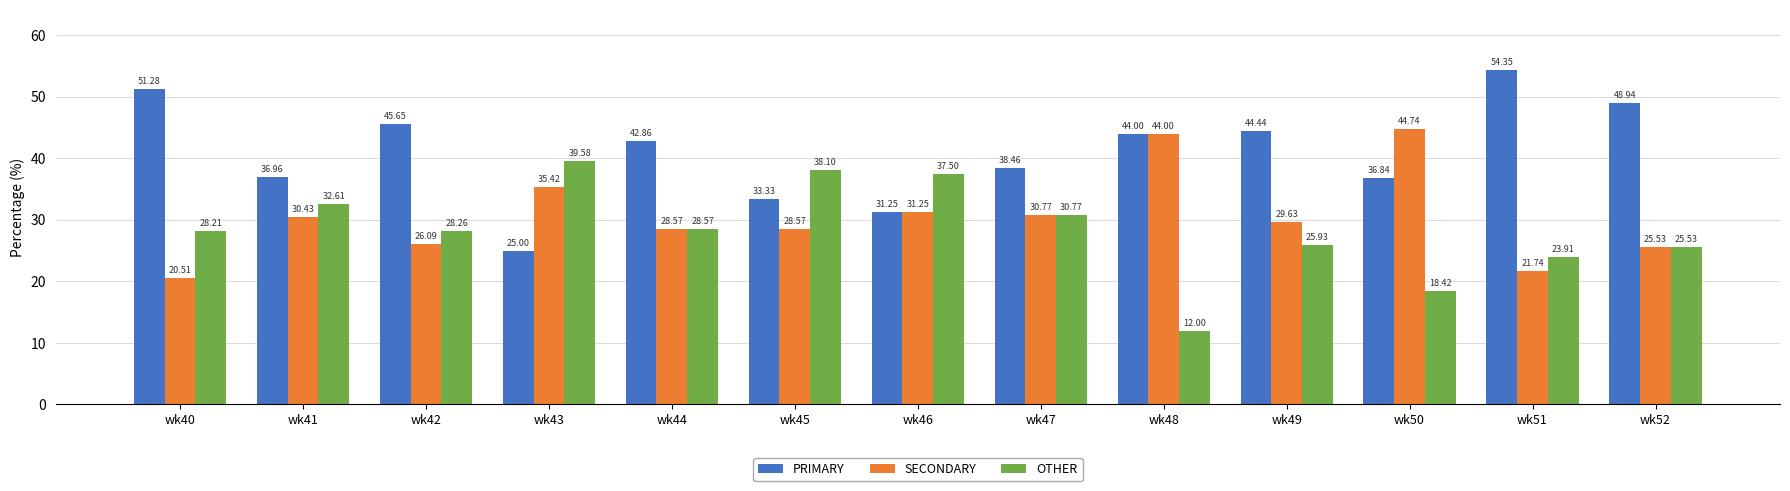

How many groups of bars are there?

13